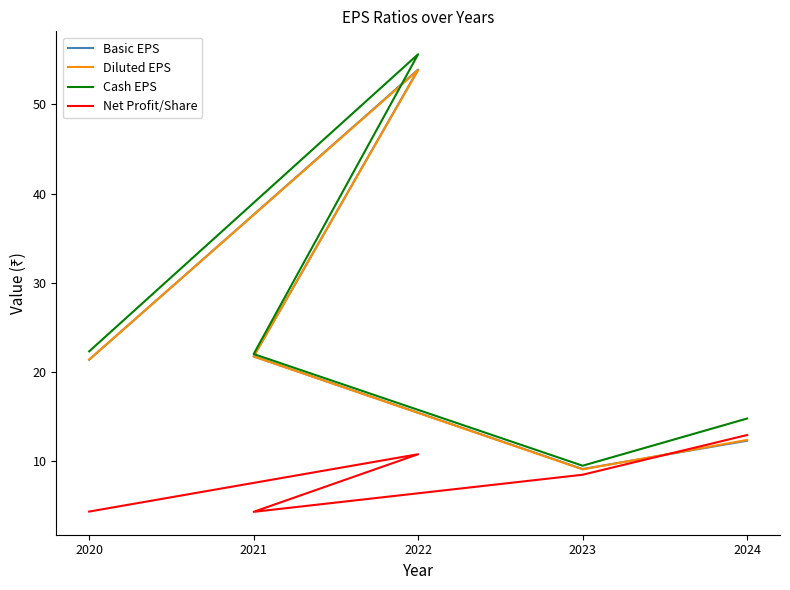

What is the minimum value shown in the chart?

4.3